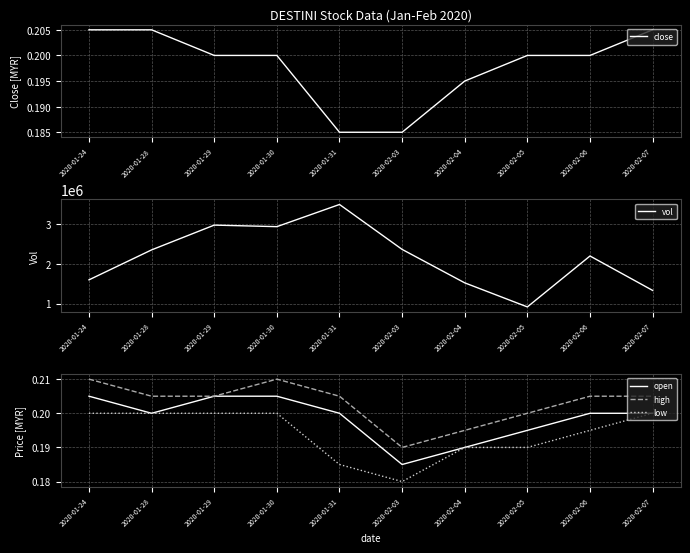

Rank the series at 2020-02-05 from highest to lowest value.

vol, close, high, open, low